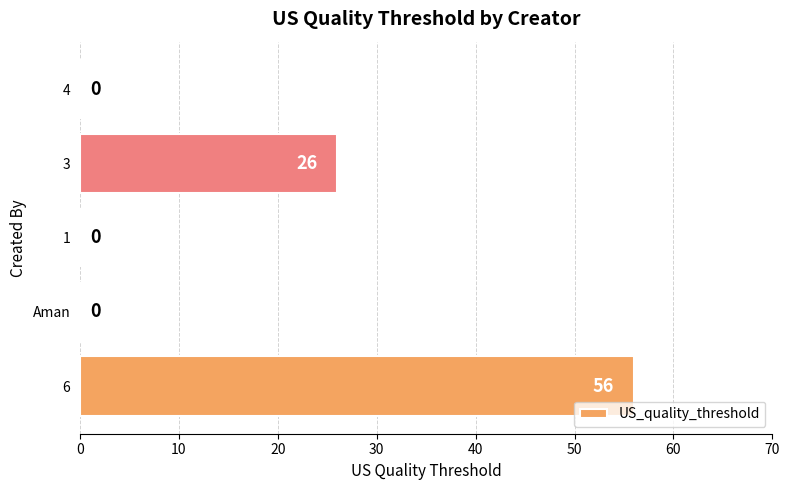

How many categories are shown in the chart?

5